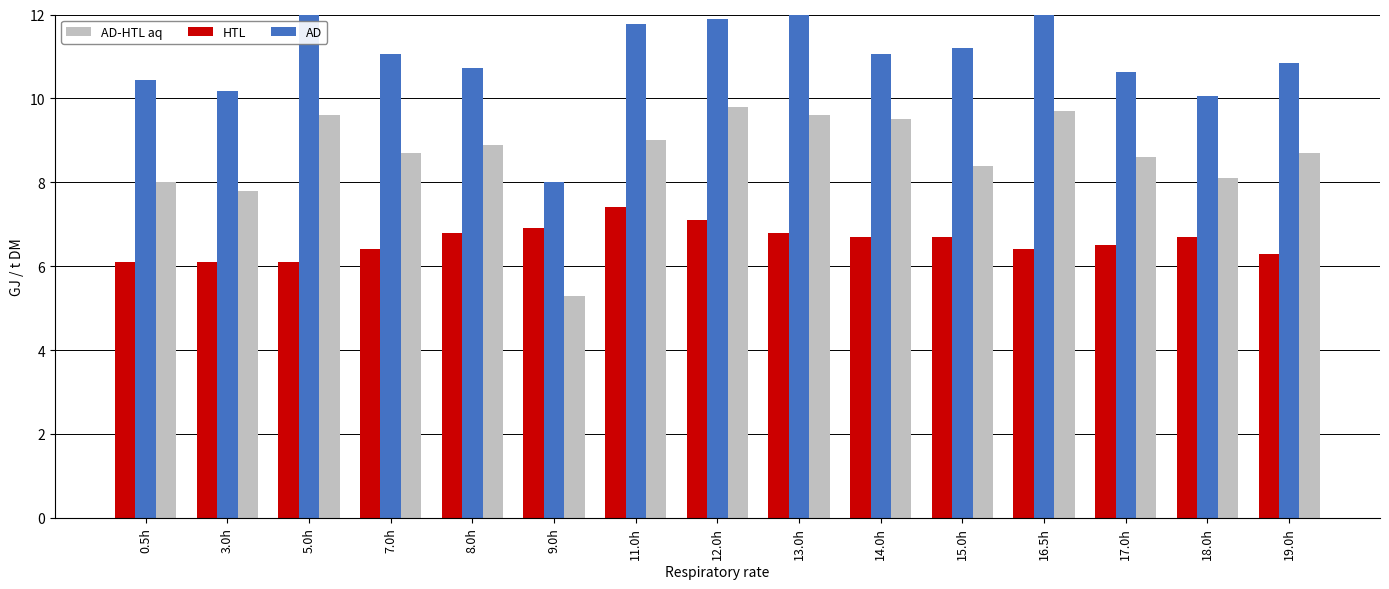

How many categories are shown in the chart?

15